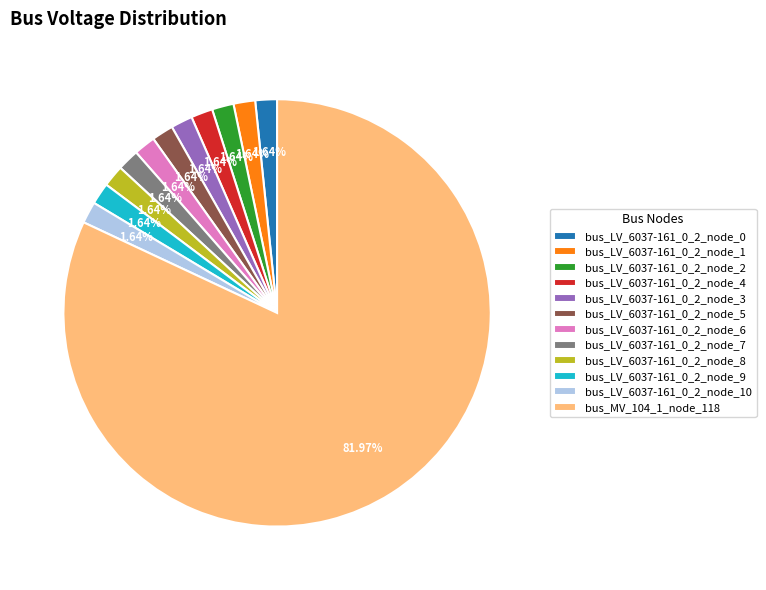

Does bus_LV_6037-161_0_2_node_5 account for over 50% of the chart?

No